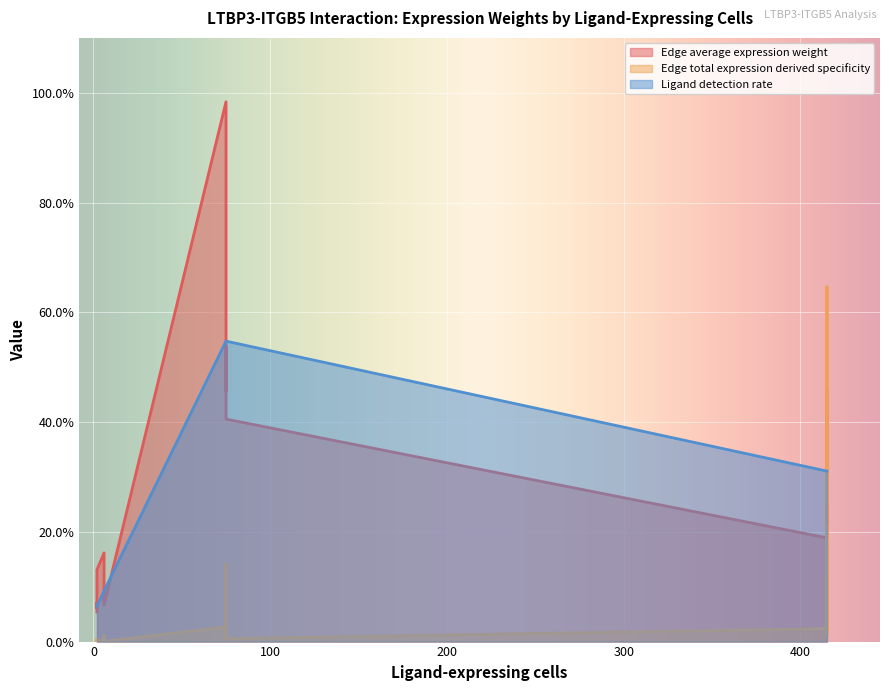

List the series in order of their peak value, highest first.

Edge average expression weight, Edge total expression derived specificity, Ligand detection rate